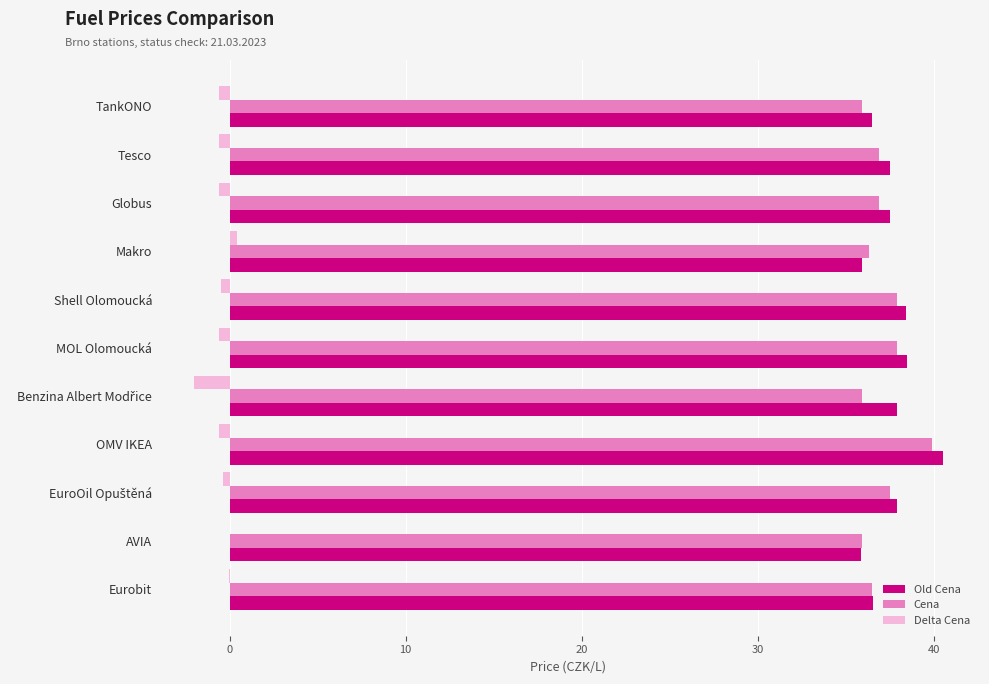

How many series are shown in this chart?

3